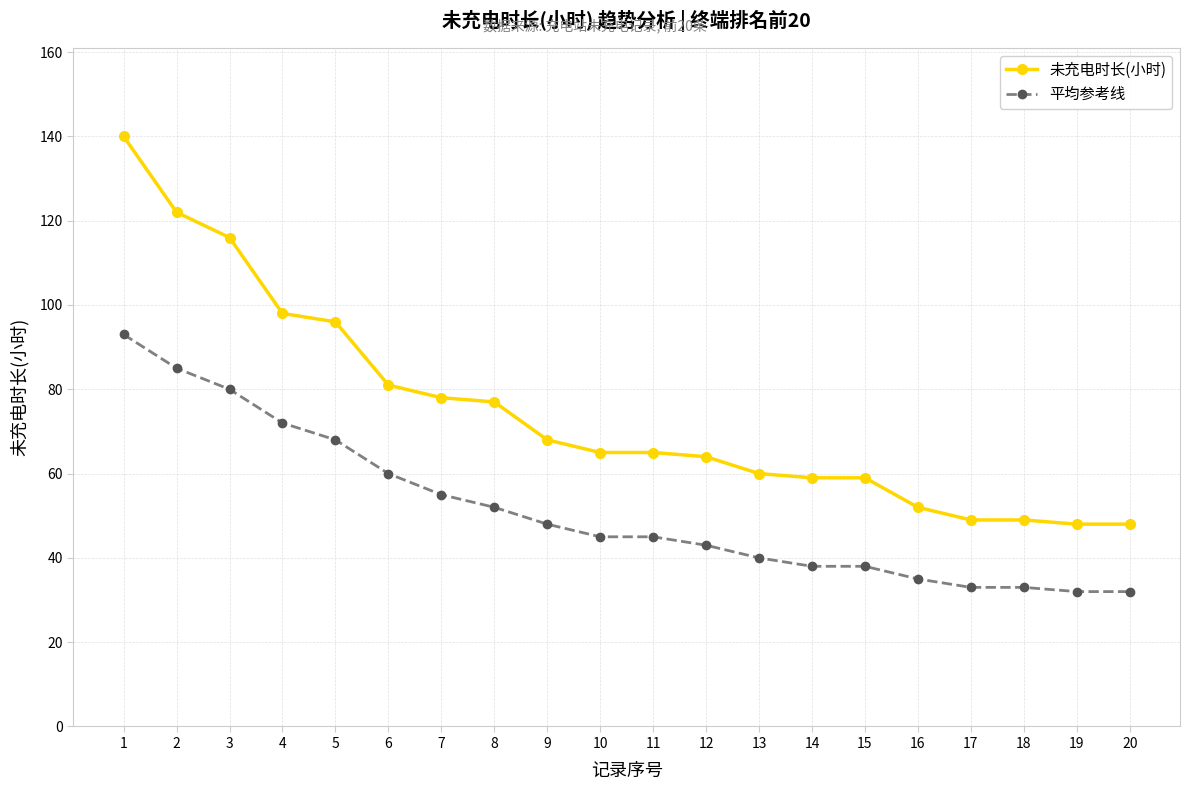

How many lines are shown in the chart?

2